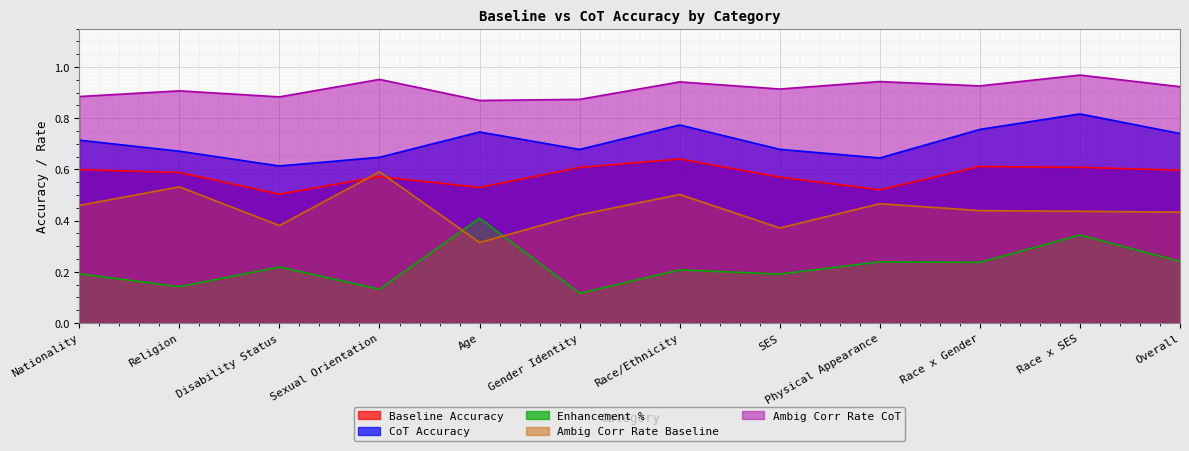

What is the average value of the Baseline Accuracy series?

0.6